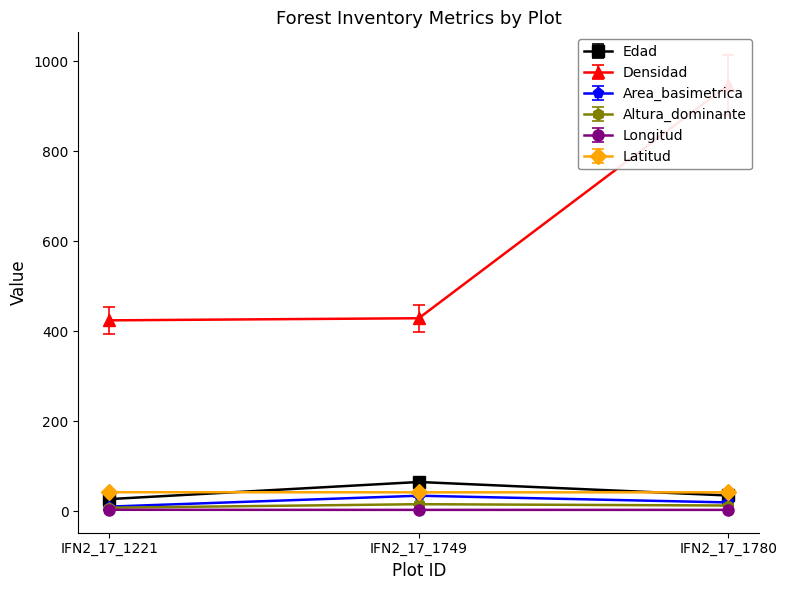

Rank the categories by Edad value from lowest to highest.

IFN2_17_1221, IFN2_17_1780, IFN2_17_1749